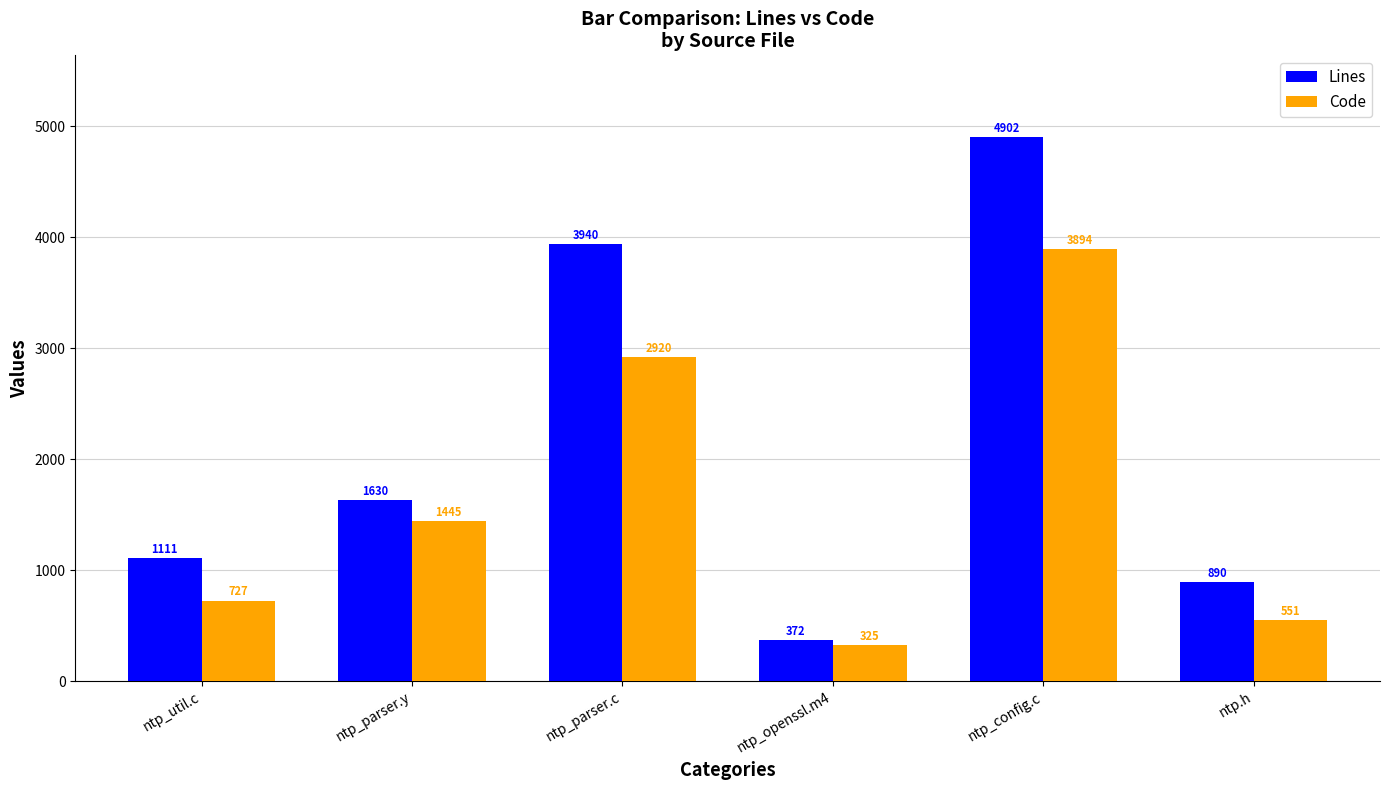

Which series has the largest range (max minus min)?

Lines